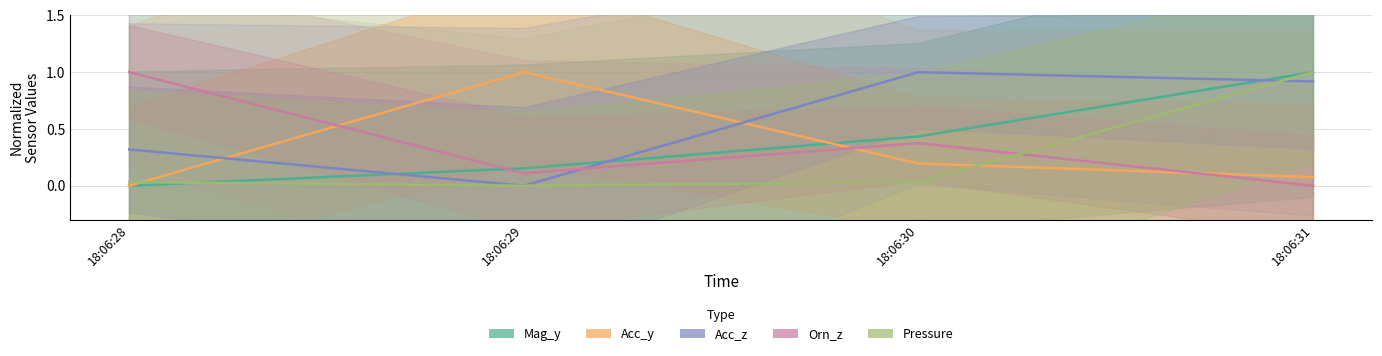

The Acc_z series shows 1.7 at 18:06:30. True or false?

False